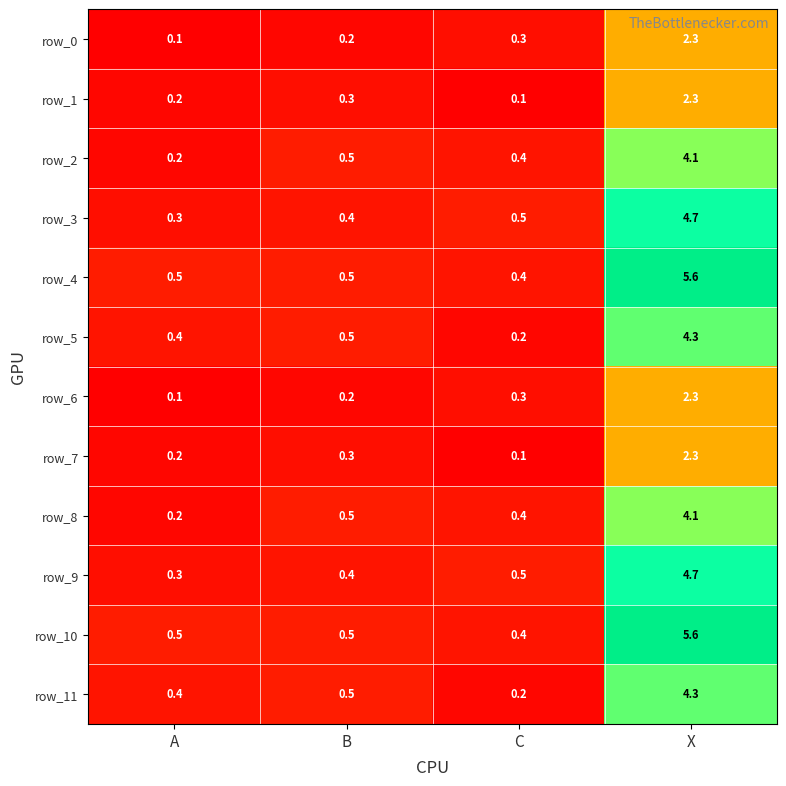

At which category is the sum across all series the highest?

X